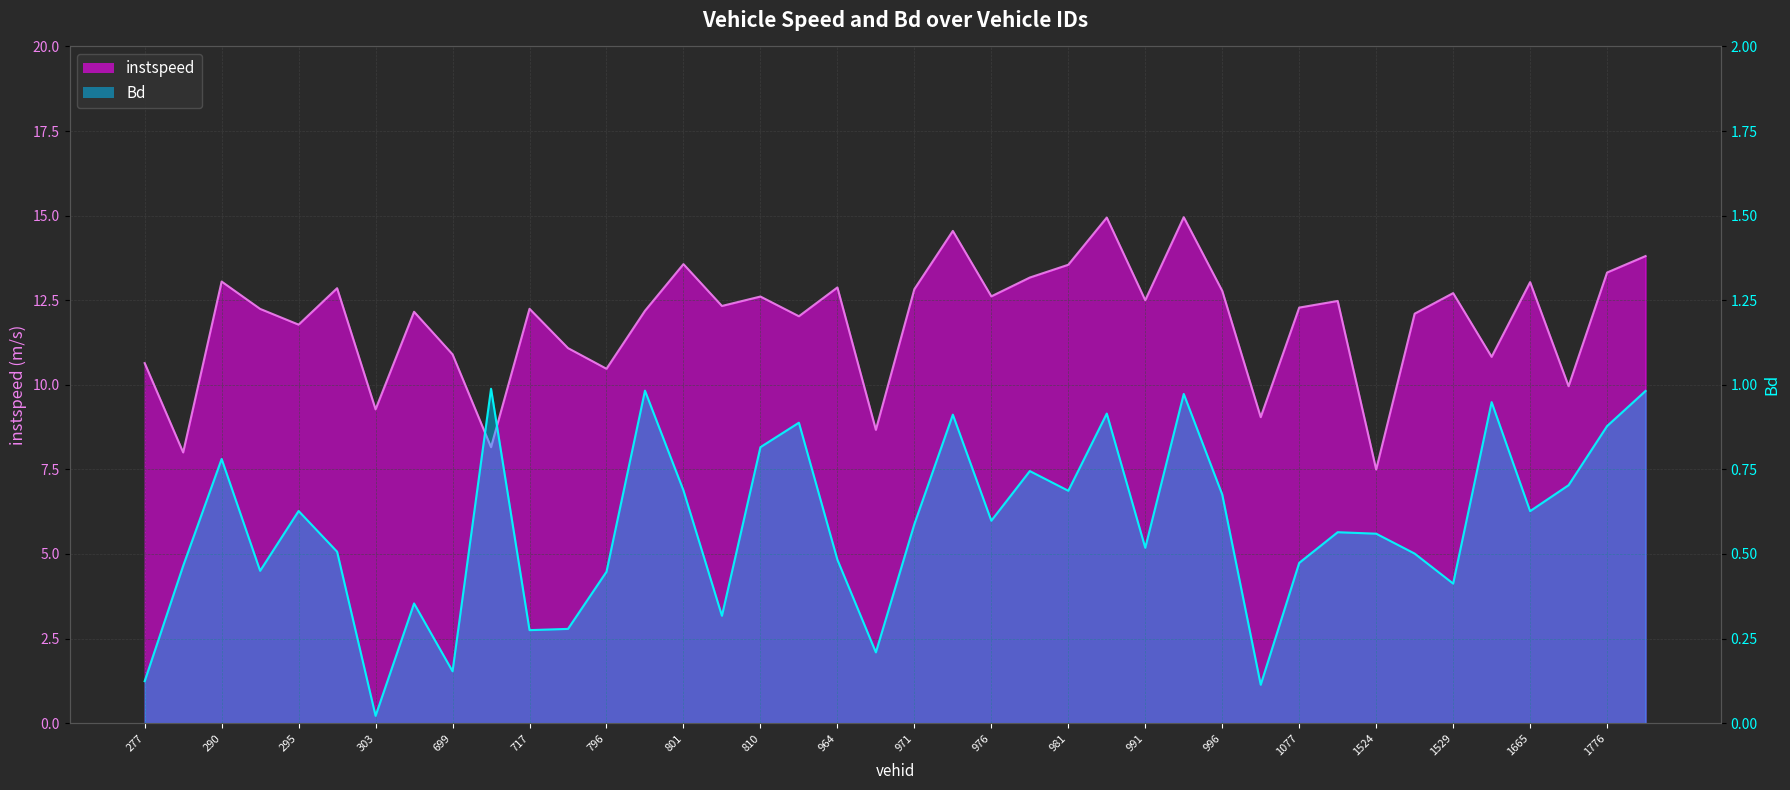

At which label does instspeed reach its minimum?

1524